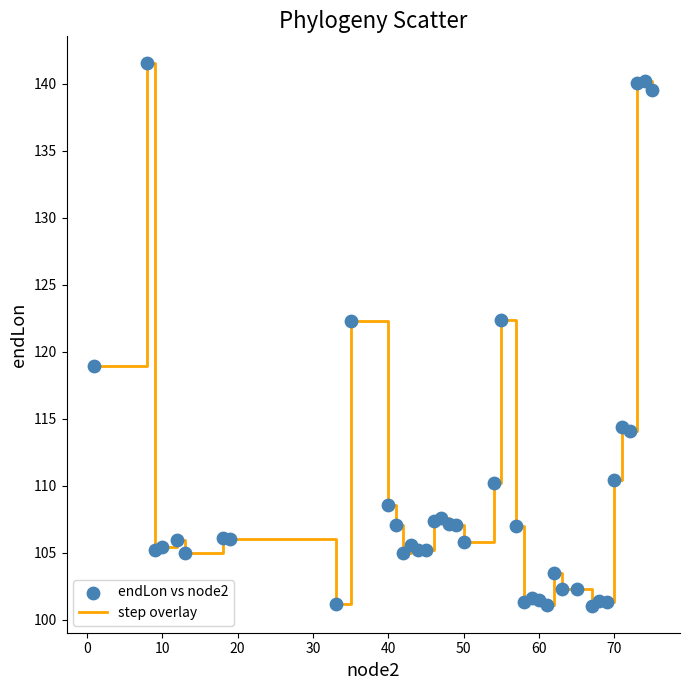

What is the smallest value displayed?

101.0